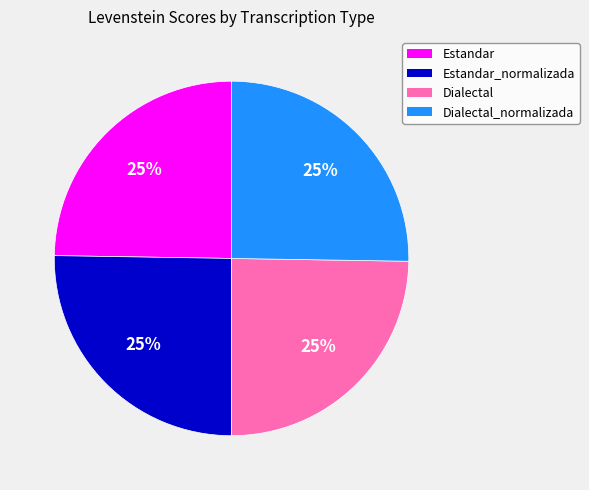

To the nearest percent, what is the combined percentage of Estandar and Dialectal_normalizada?

50%